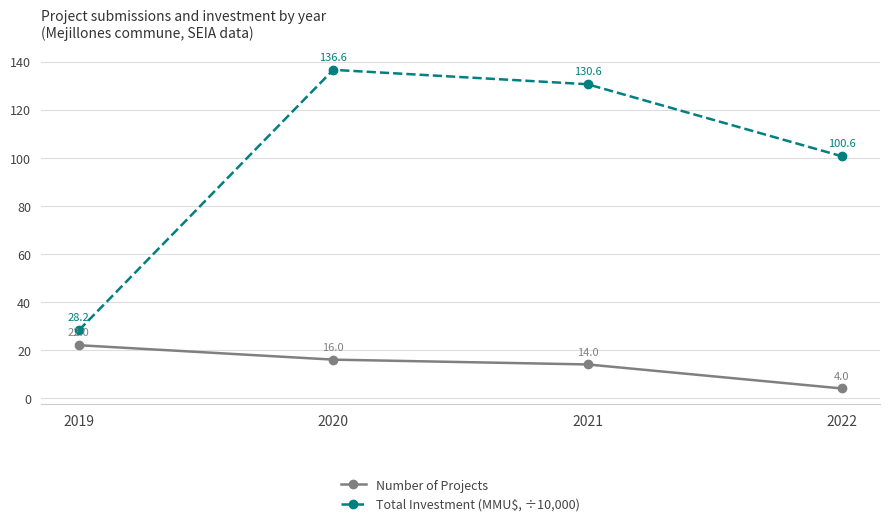

At how many categories does at least one series exceed 93?

3